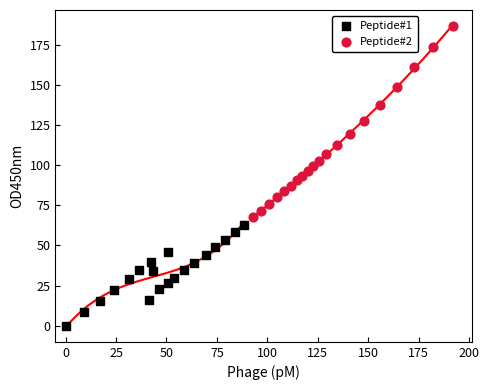

What are all the series names shown in the legend?

Peptide#1, Peptide#2